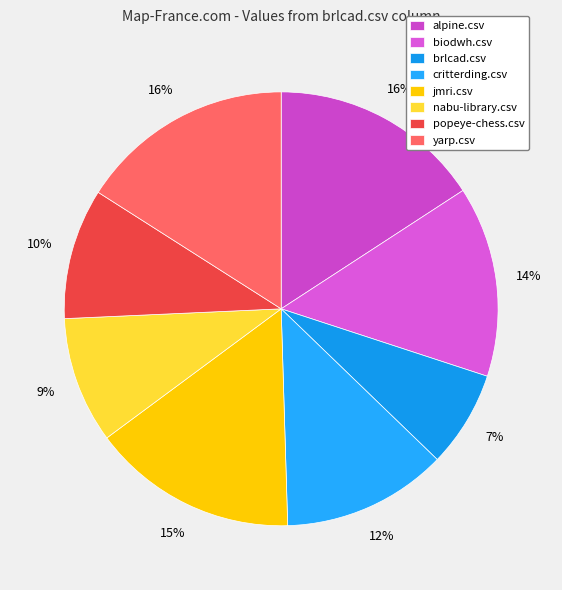

How many slices are in this pie chart?

8